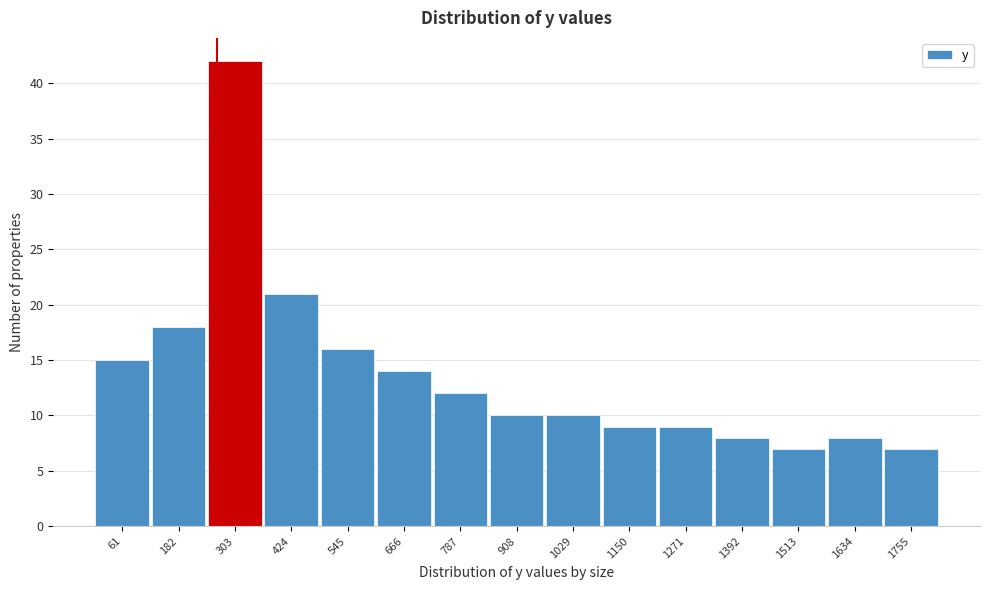

Reading left to right, list every bar in this chart as the range it spans on the x-axis followed by its height. Neither the bar edges nor the heights are printed on the chart, so give them approximately, as read against the axes.

0 to 120: 15
120 to 240: 18
240 to 360: 42
360 to 480: 21
480 to 600: 16
600 to 720: 14
720 to 840: 12
840 to 960: 10
960 to 1080: 10
1080 to 1220: 9
1220 to 1340: 9
1340 to 1460: 8
1460 to 1580: 7
1580 to 1700: 8
1700 to 1820: 7